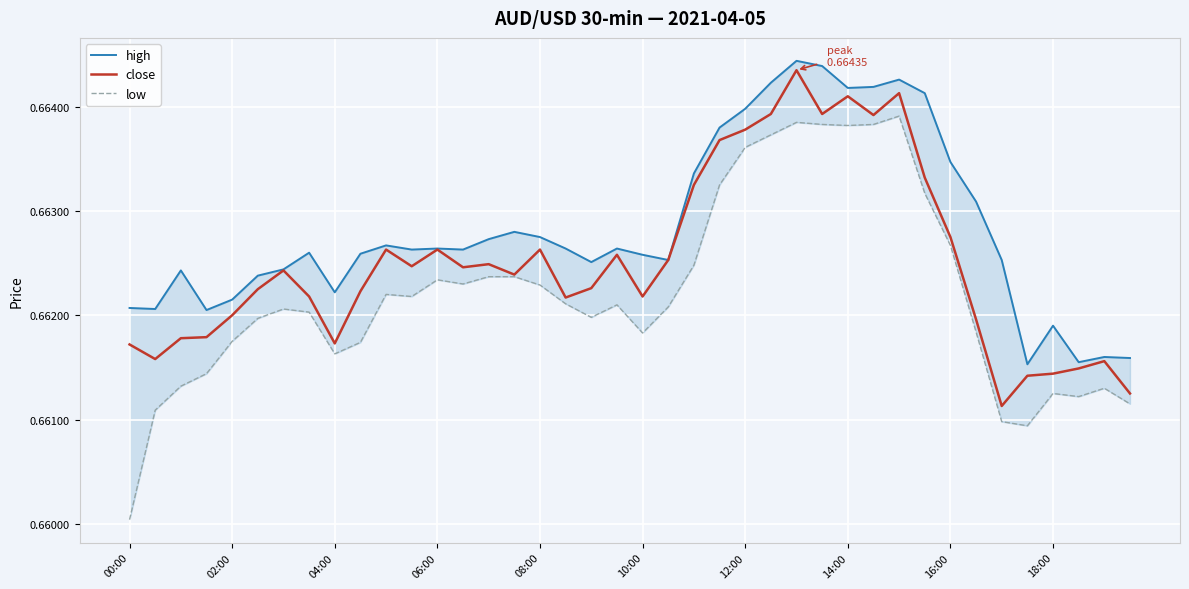

What is the highest value of the high series?

0.7